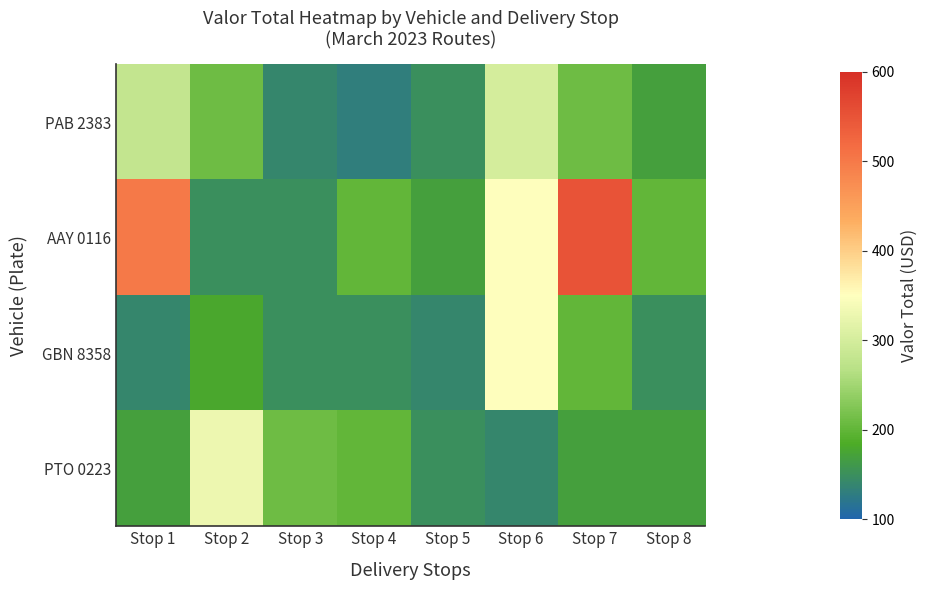

Which series has the widest spread of values?

AAY 0116